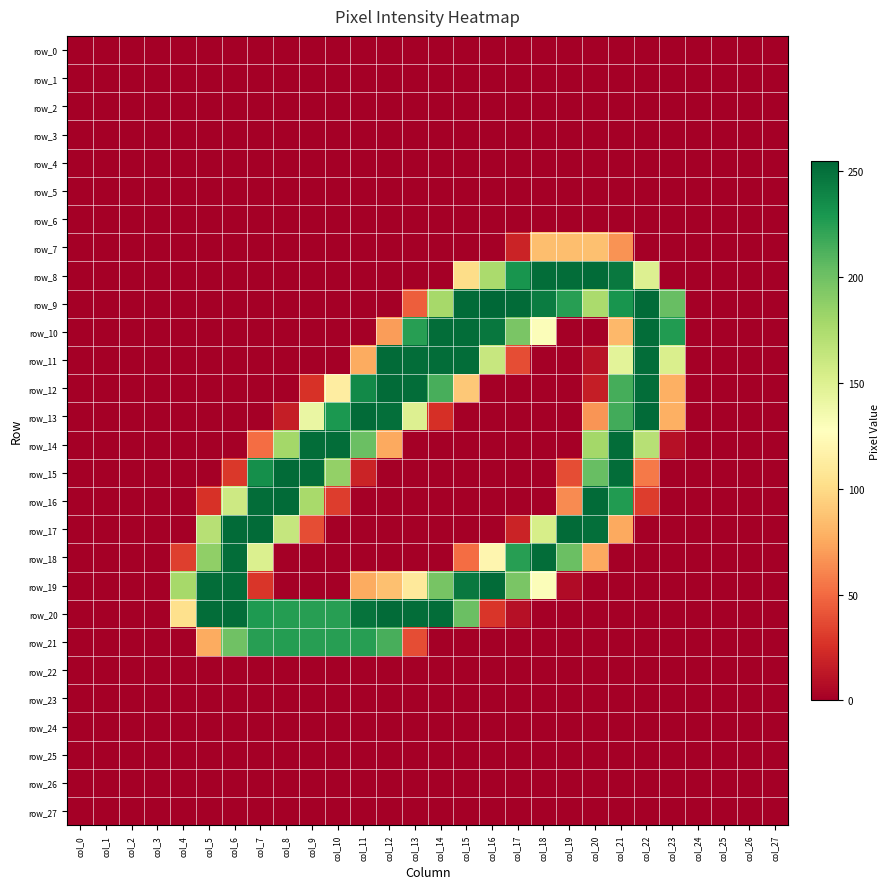

Which series changed the most between col_18 and col_25?

row_8